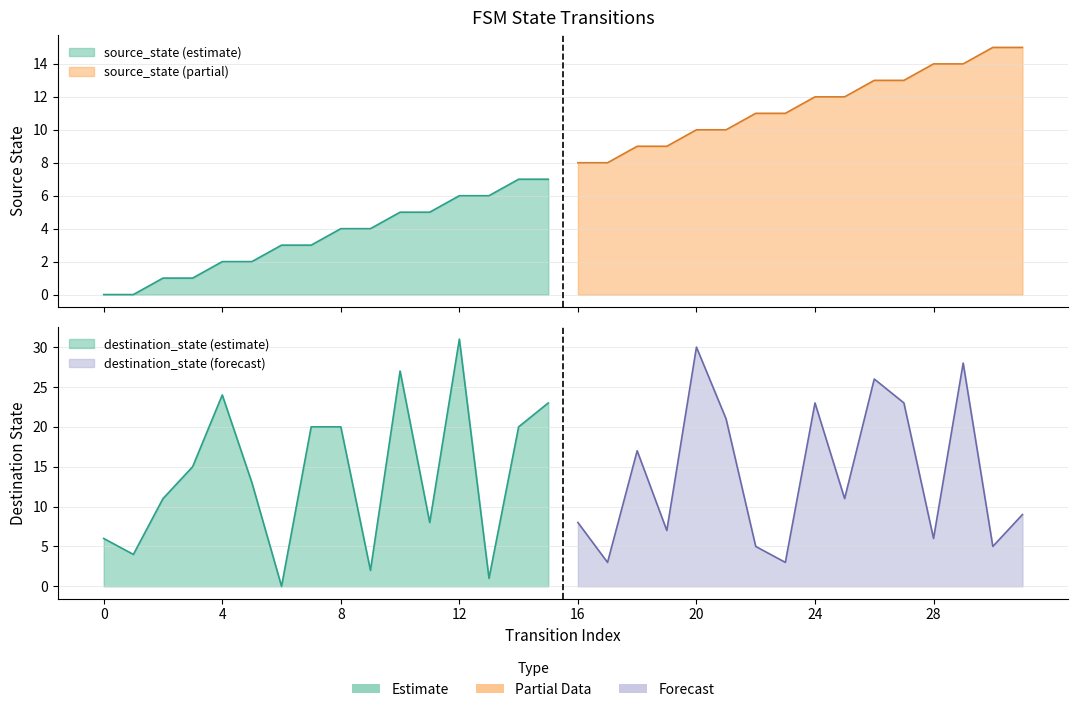

True or false: source_state and destination_state intersect in this chart.

True